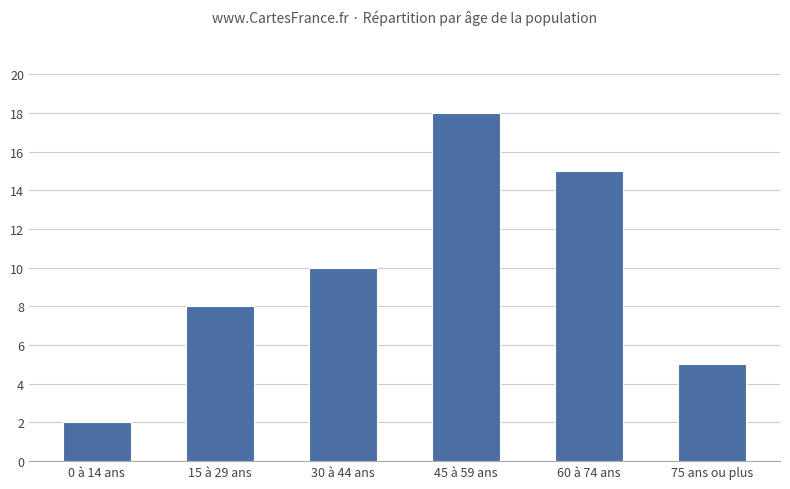

What is the sum of the values at 45 à 59 ans and 60 à 74 ans?

33